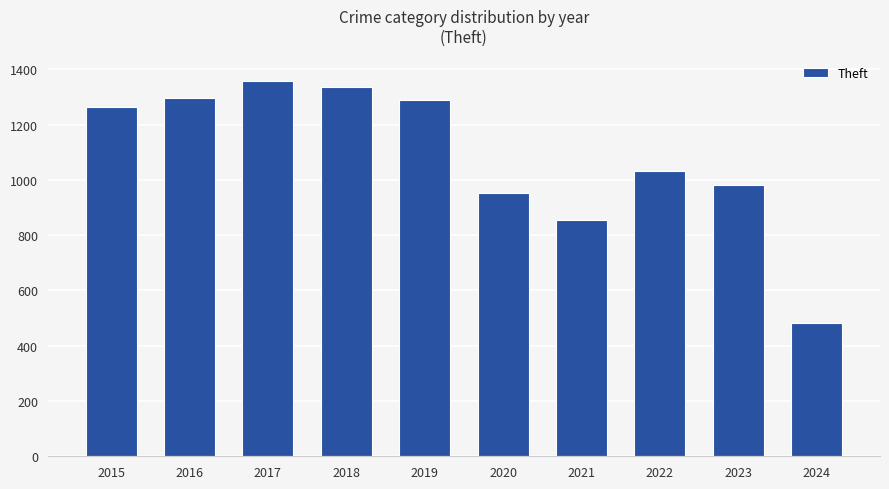

At which label is the value closest to 921?

2020